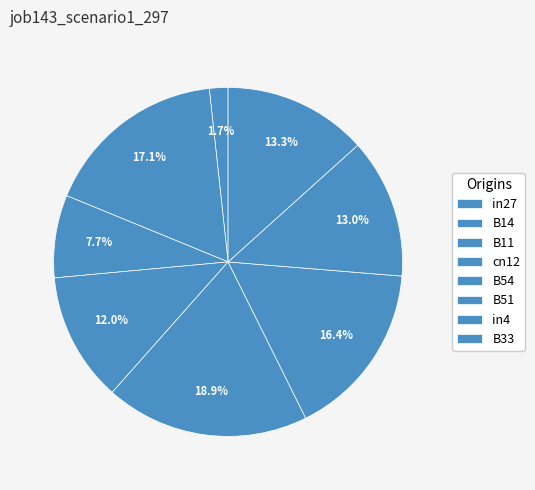

Count the number of slices in the pie.

8